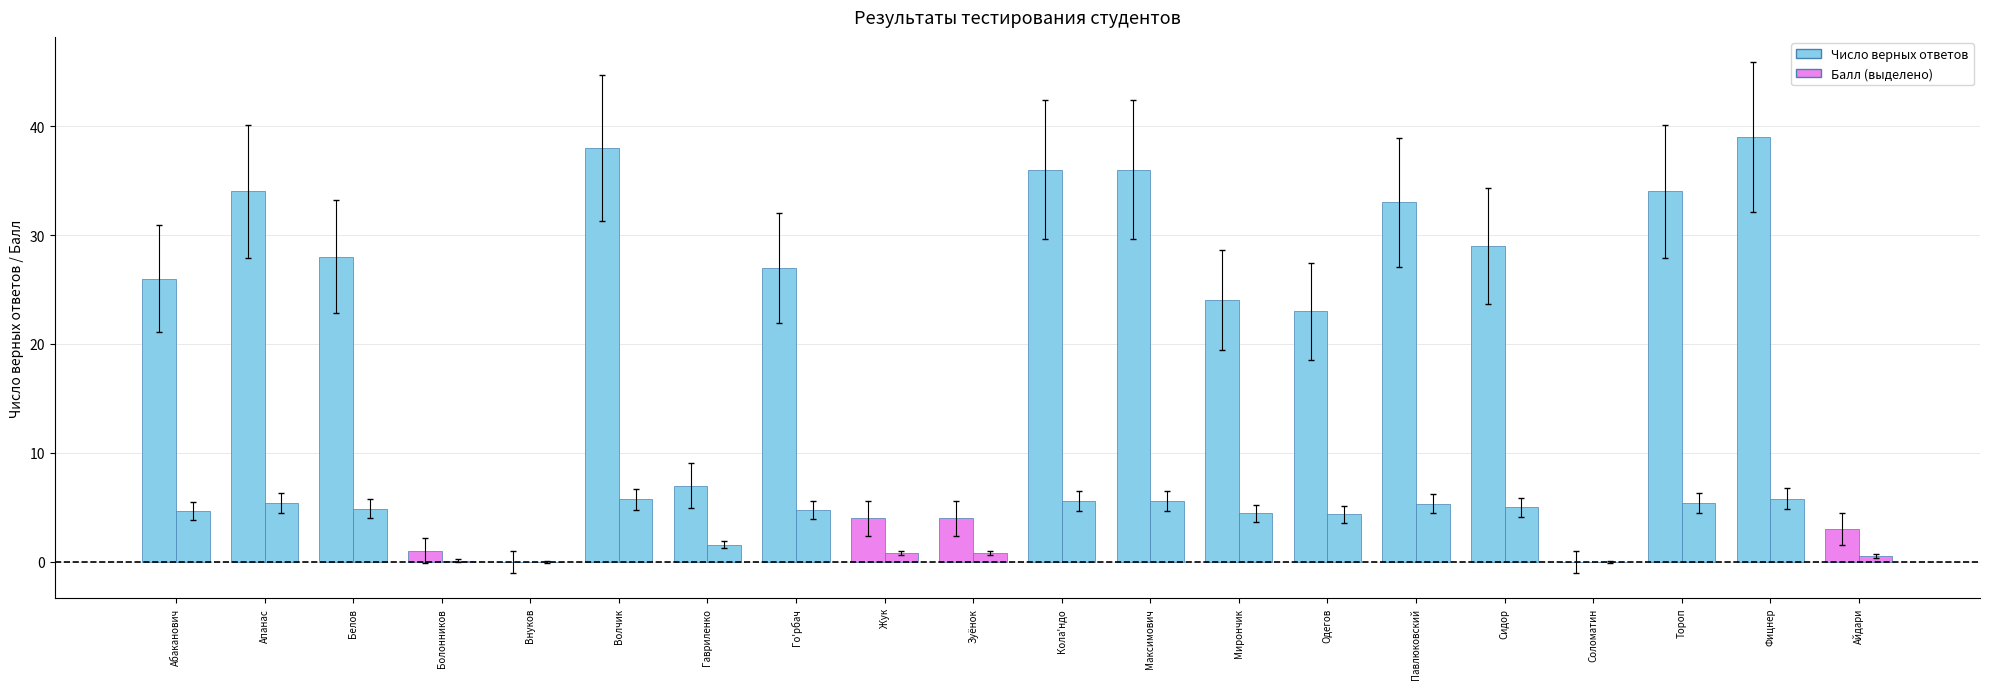

At which category is the sum across all series the highest?

Фицнер